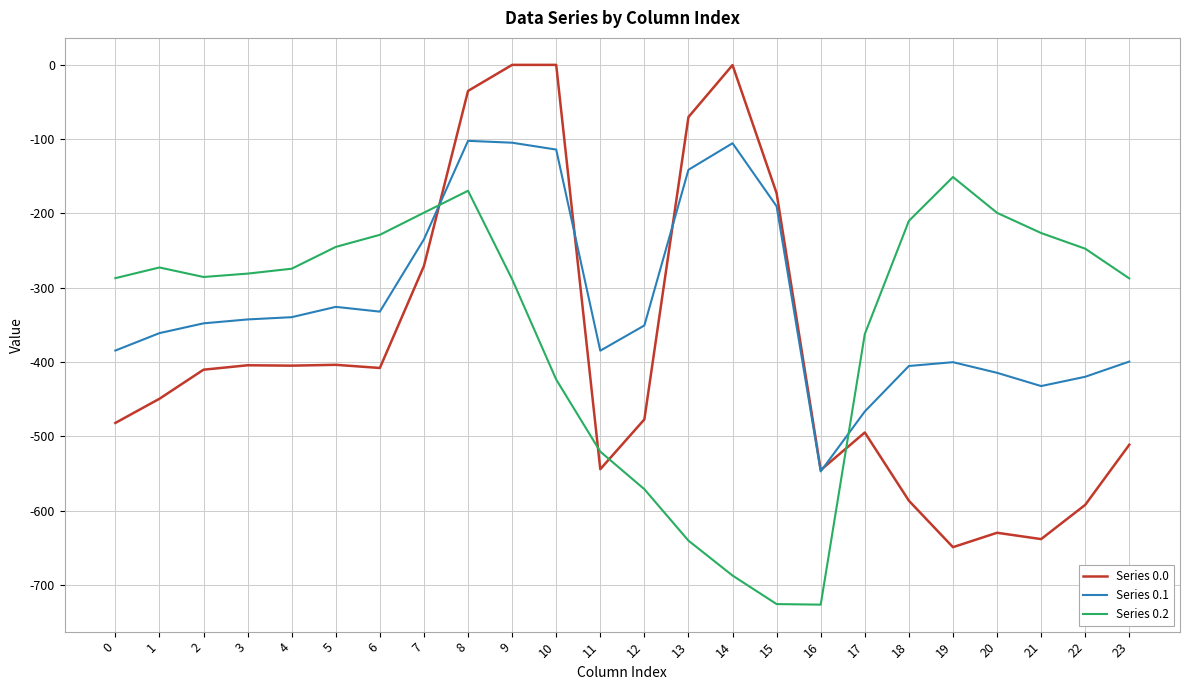

Where do Series 0.2 and Series 0.1 first cross each other?

7 and 8